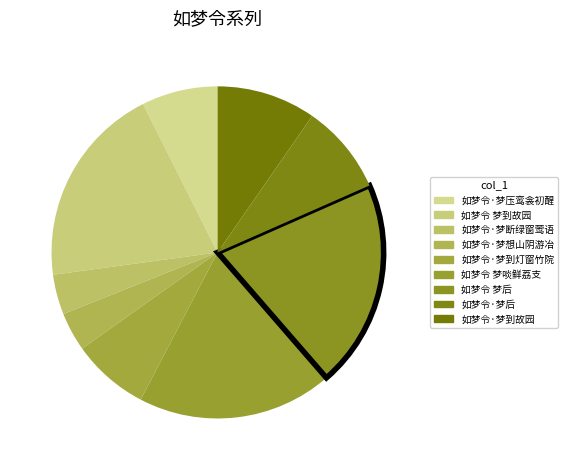

How many segments does this pie chart have?

9